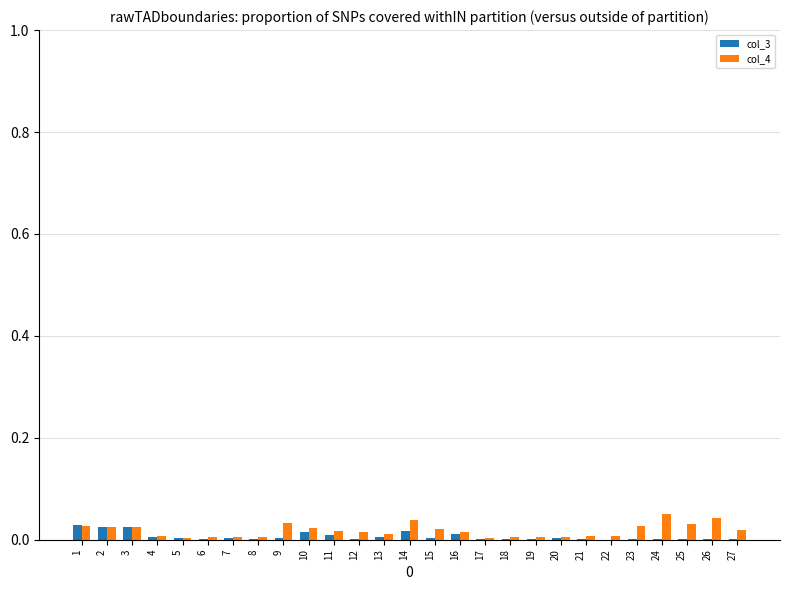

True or false: col_4 has a value of 0.0 at 1.

True